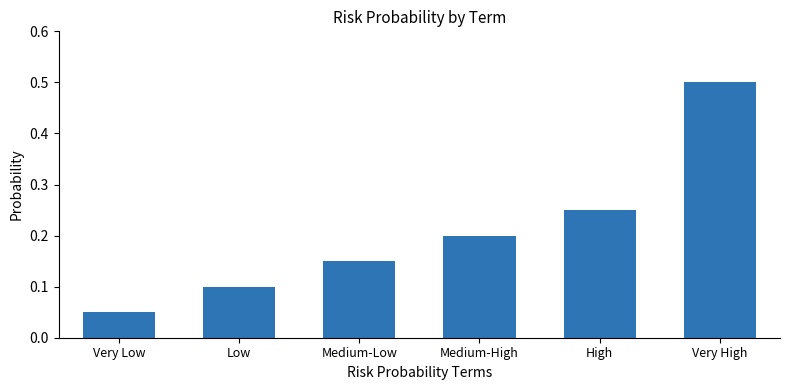

What is the change in value from Medium-High to Very High?

+0.3